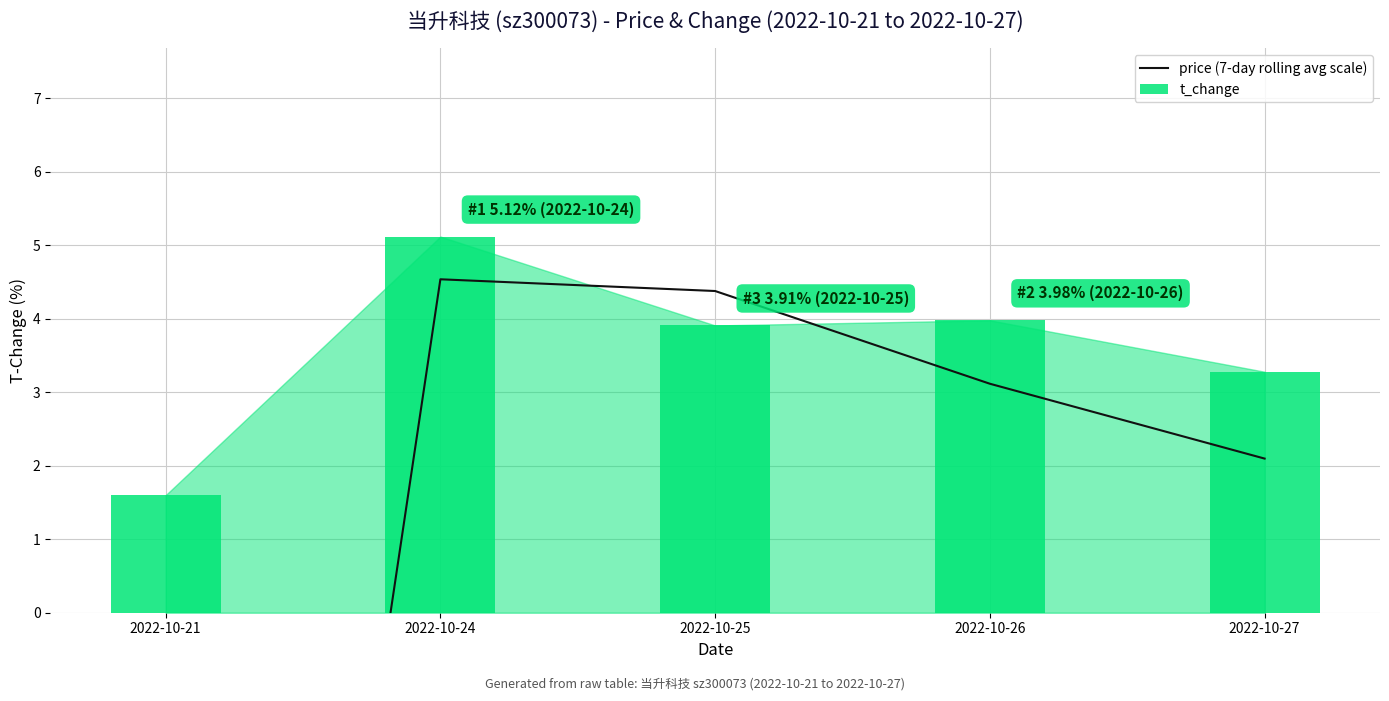

Which series changed the most between 2022-10-24 and 2022-10-27?

price (7-day rolling avg scale)